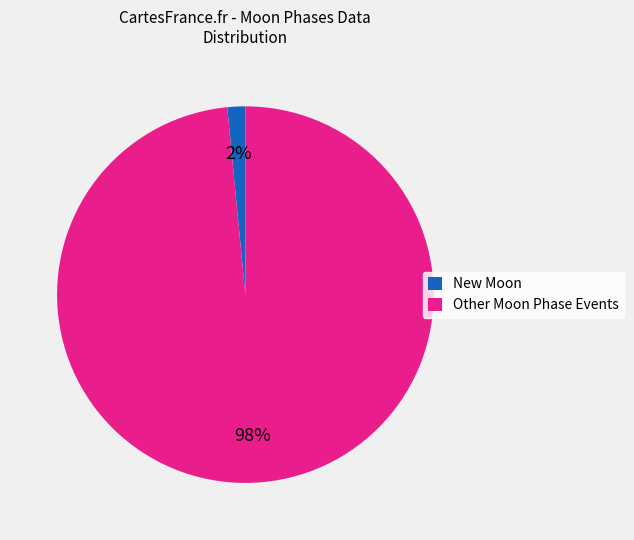

Combined, do New Moon and Other Moon Phase Events account for over 50%?

Yes